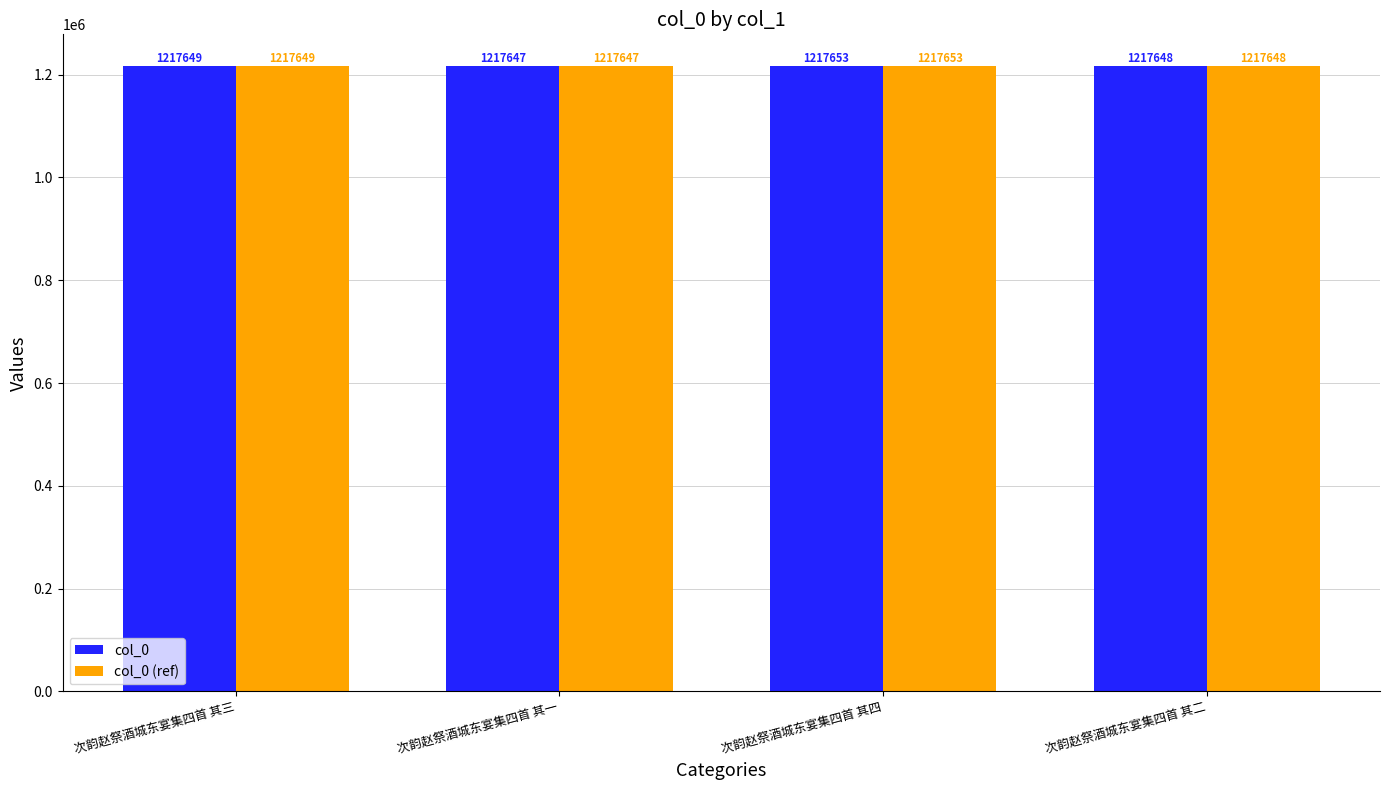

At which label is col_0 closest to 1217650?

次韵赵祭酒城东宴集四首 其三